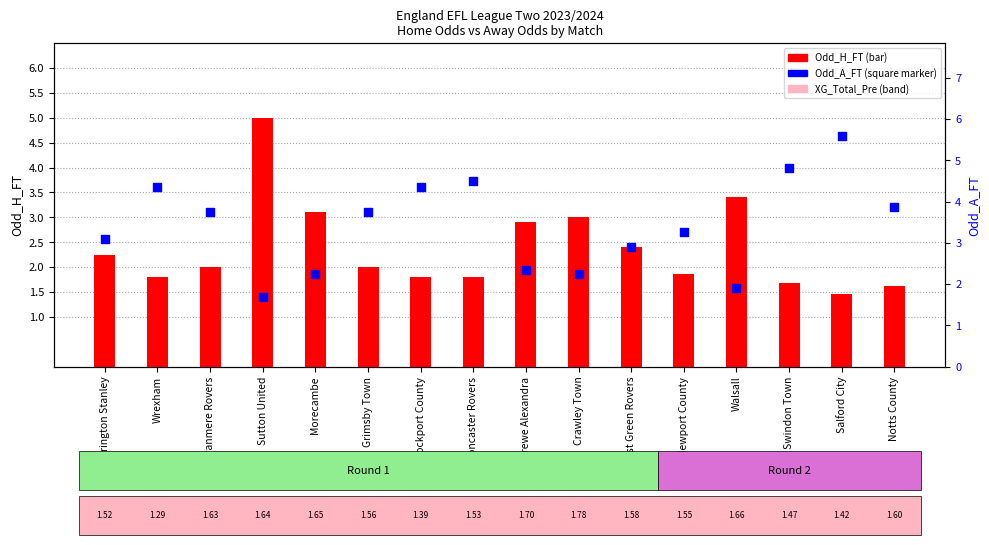

Which series contains the lowest Y value?

Odd_H_FT